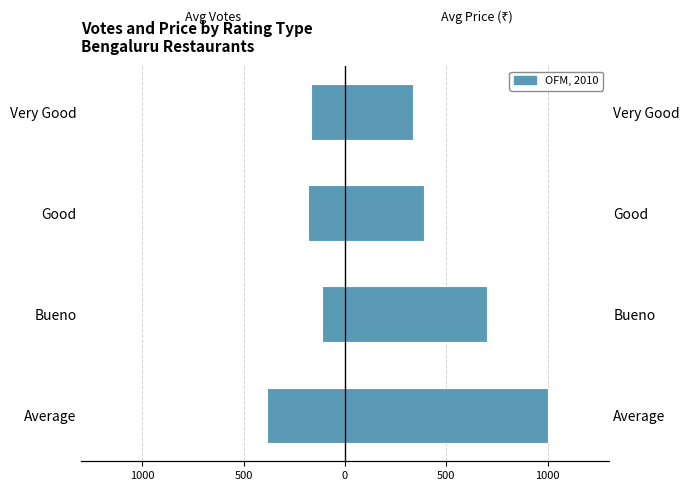

Reading left to right, list all the values displayed in this chart.

Avg Votes: -386.0	-111.0	-183.2	-167.0
Avg Price: 1000.0	700.0	390.0	333.3